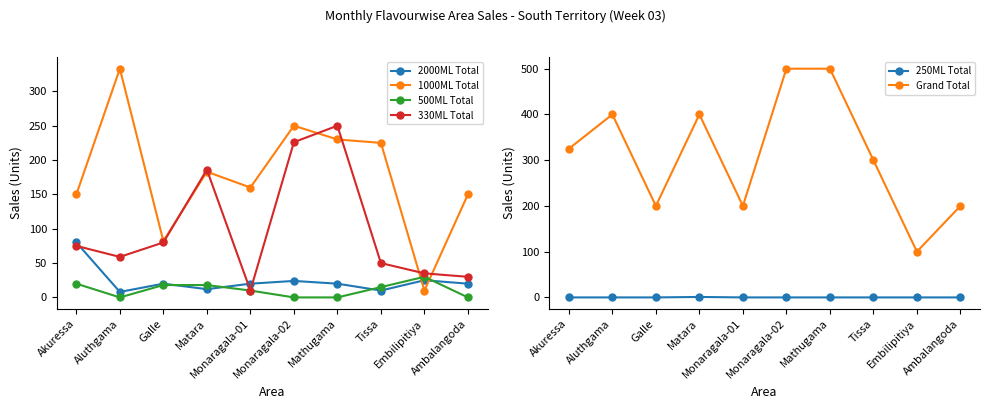

Reading right to left, extract all data points from this chart.

2000ML Total: 20	25	10	20	24	20	12	20	8	80
1000ML Total: 150	10	225	230	250	160	183	82	333	150
500ML Total: 0	30	15	0	0	10	18	18	0	20
330ML Total: 30	35	50	250	226	10	186	80	59	75
250ML Total: 0	0	0	0	0	0	1	0	0	0
Grand Total: 200	100	300	500	500	200	400	200	400	325